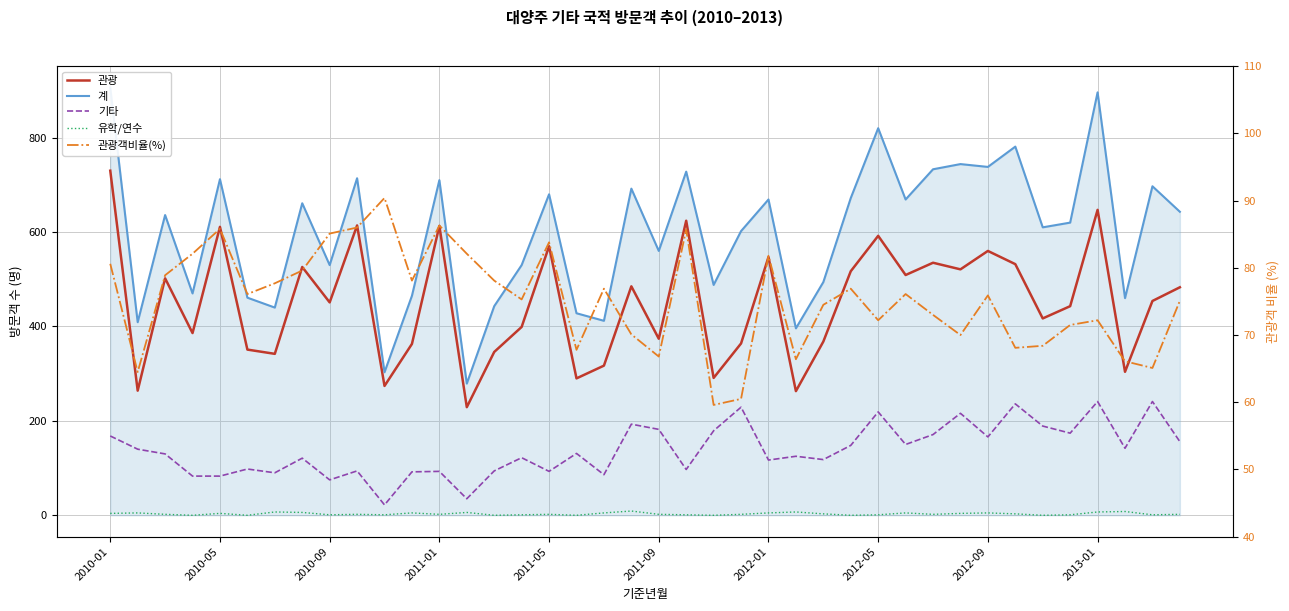

What are all the series names shown in the legend?

관광, 계, 기타, 유학/연수, 관광객비율(%)